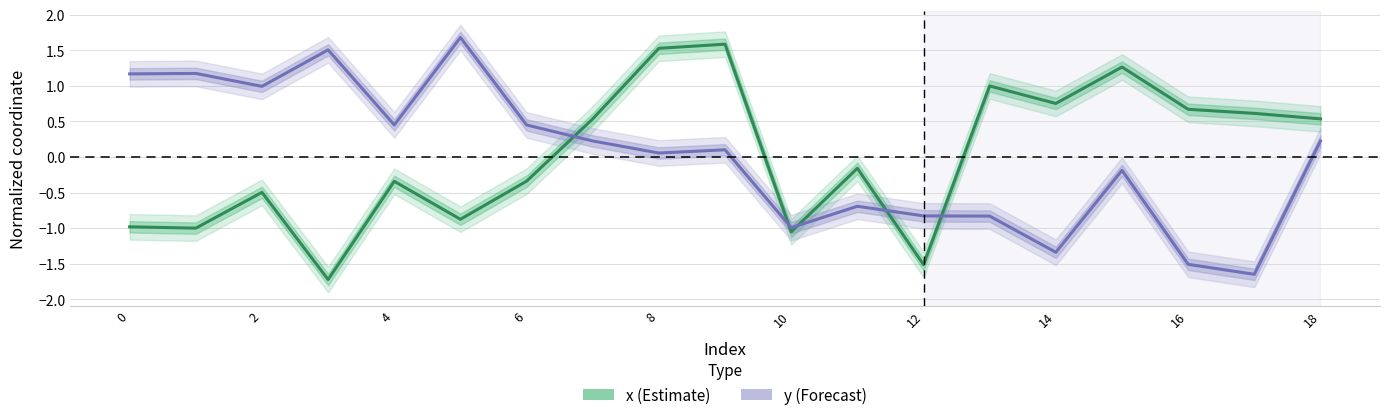

Count the number of data series in this chart.

2